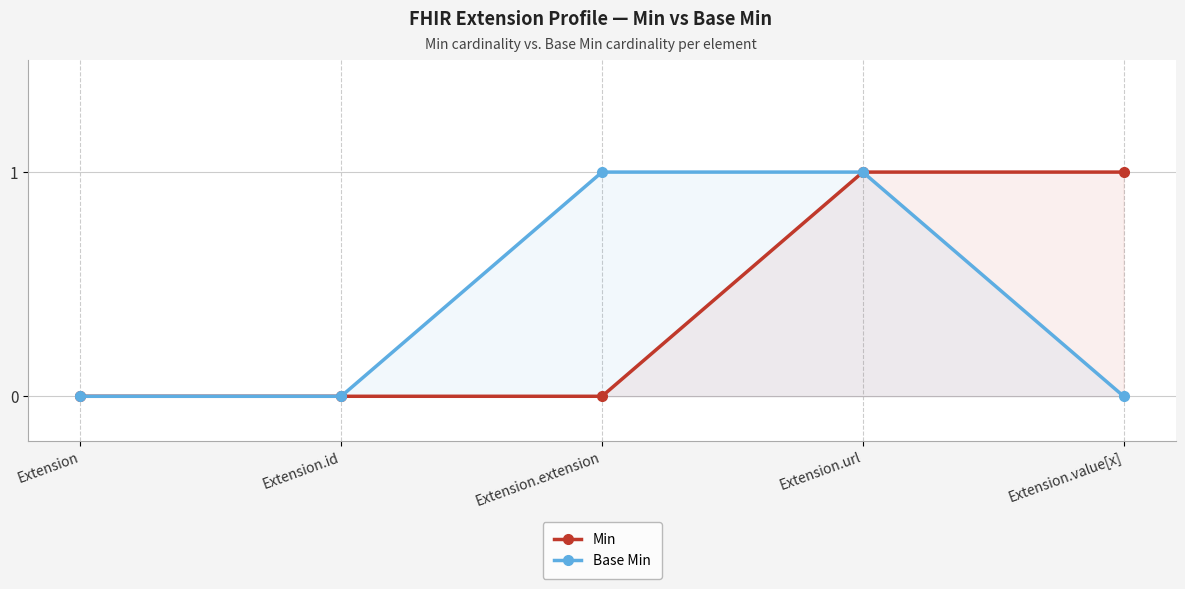

True or false: Base Min and Min intersect in this chart.

False